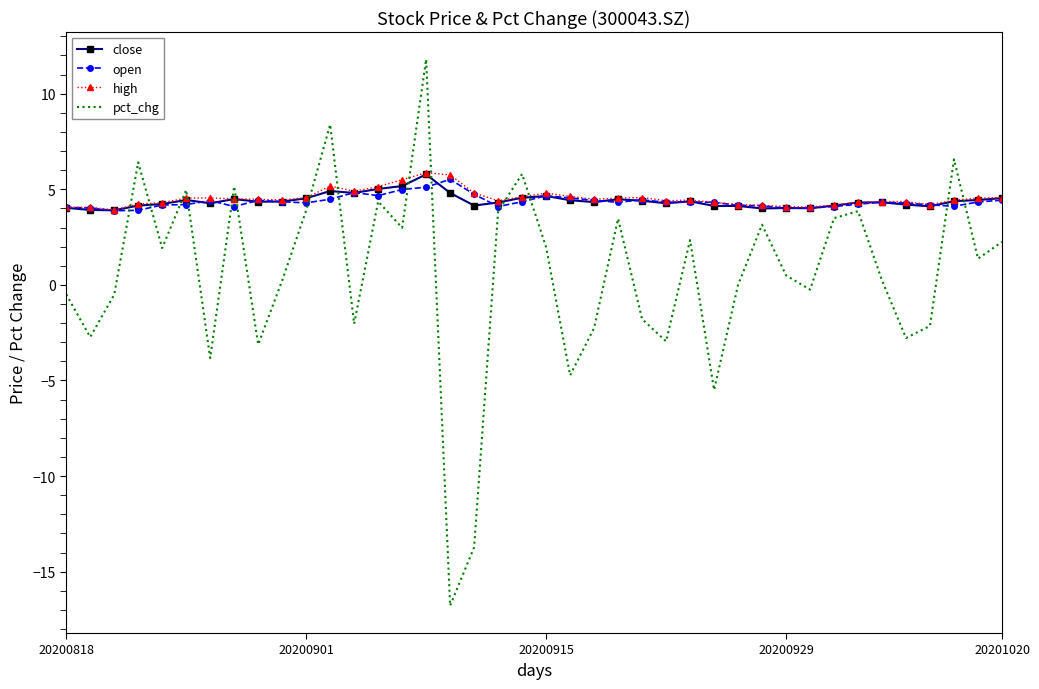

What is the maximum value for close?

5.8